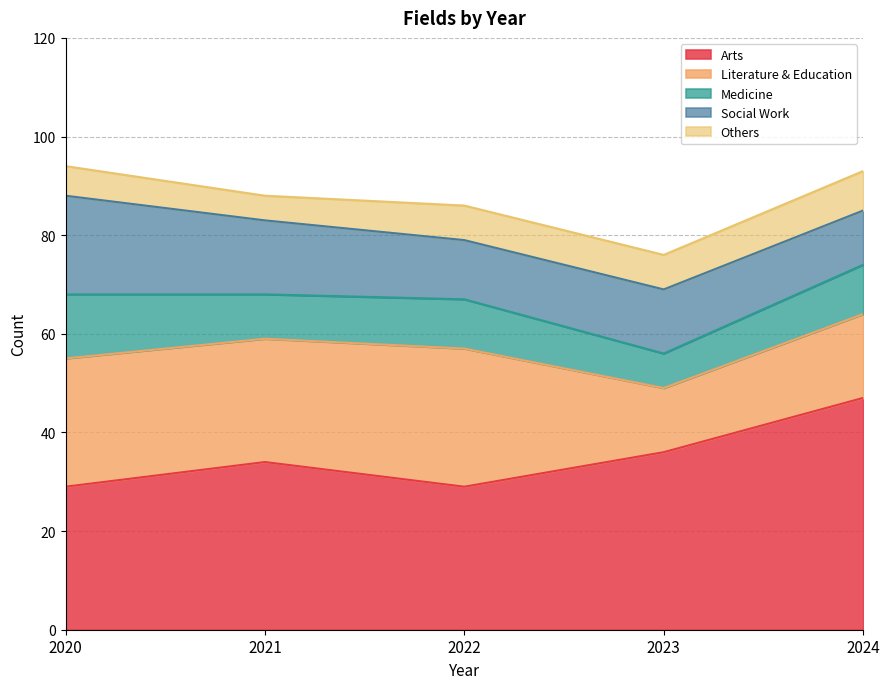

What is the spread (max minus min) of values at 2021?

29